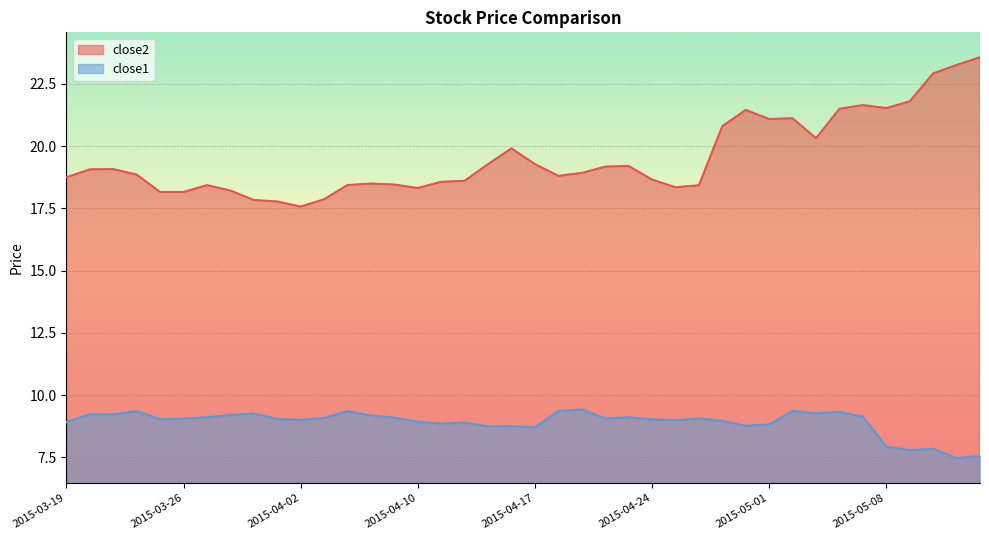

How many categories are shown in the chart?

40